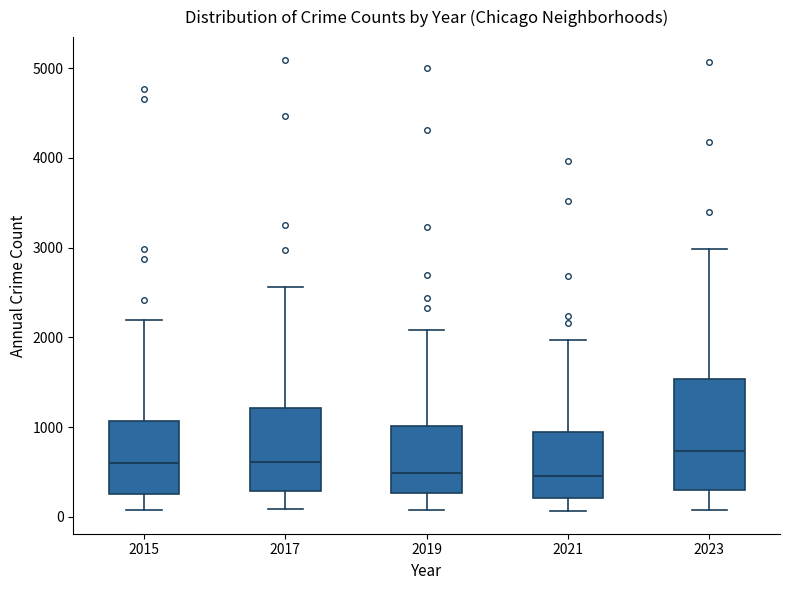

Reading left to right, transcribe this box plot: for each box, give where its median line is, the range the box spans, and where its two whiskers end, as read against the y-axis. The values are not printed on the chart, so give them approximately, as read against the axis.

2015: median 600, box 300 to 1100, whiskers 100 to 2200
2017: median 600, box 300 to 1200, whiskers 100 to 2600
2019: median 500, box 300 to 1000, whiskers 100 to 2100
2021: median 500, box 200 to 900, whiskers 100 to 2000
2023: median 700, box 300 to 1500, whiskers 100 to 3000